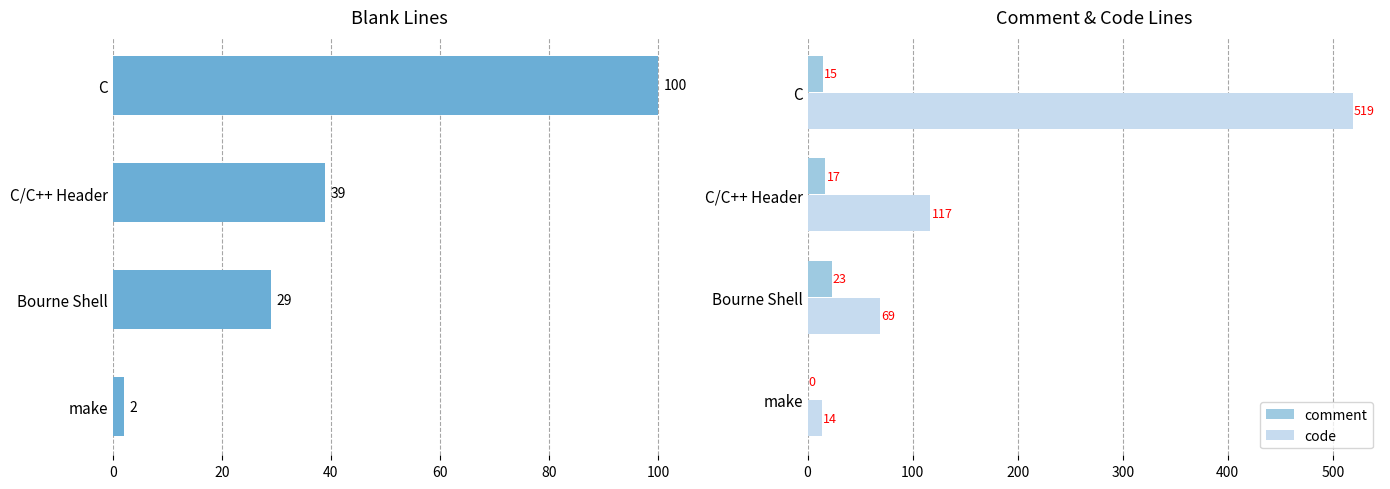

What is the sum of the comment values at make and C?

15